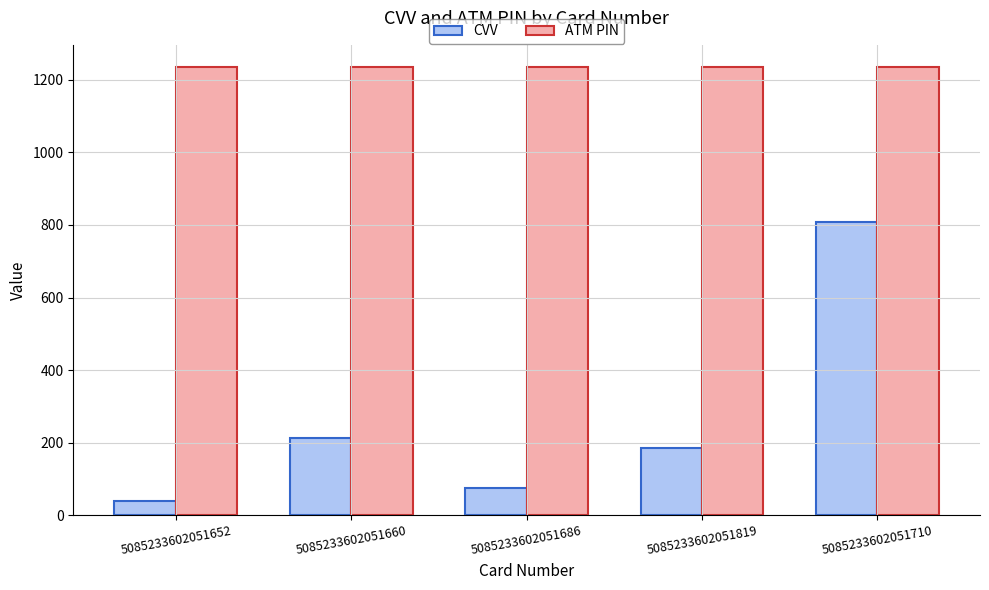

Reading right to left, extract all data points from this chart.

CVV: 5085233602051710=808	5085233602051819=186	5085233602051686=77	5085233602051660=212	5085233602051652=39
ATM PIN: 5085233602051710=1234	5085233602051819=1234	5085233602051686=1234	5085233602051660=1234	5085233602051652=1234